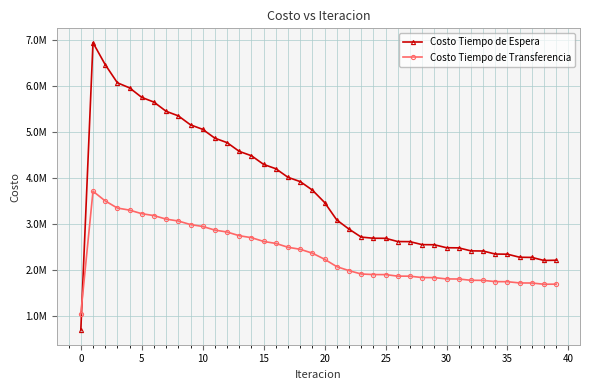

Rank the series by their maximum value, from highest to lowest.

Costo Tiempo de Espera, Costo Tiempo de Transferencia